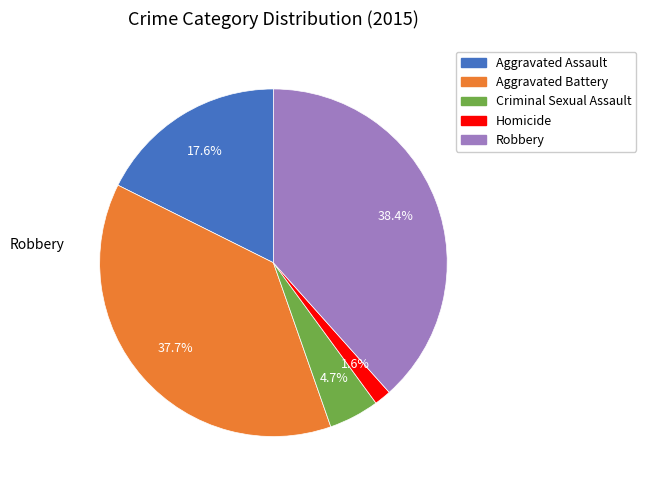

Is there a majority slice in this chart?

No